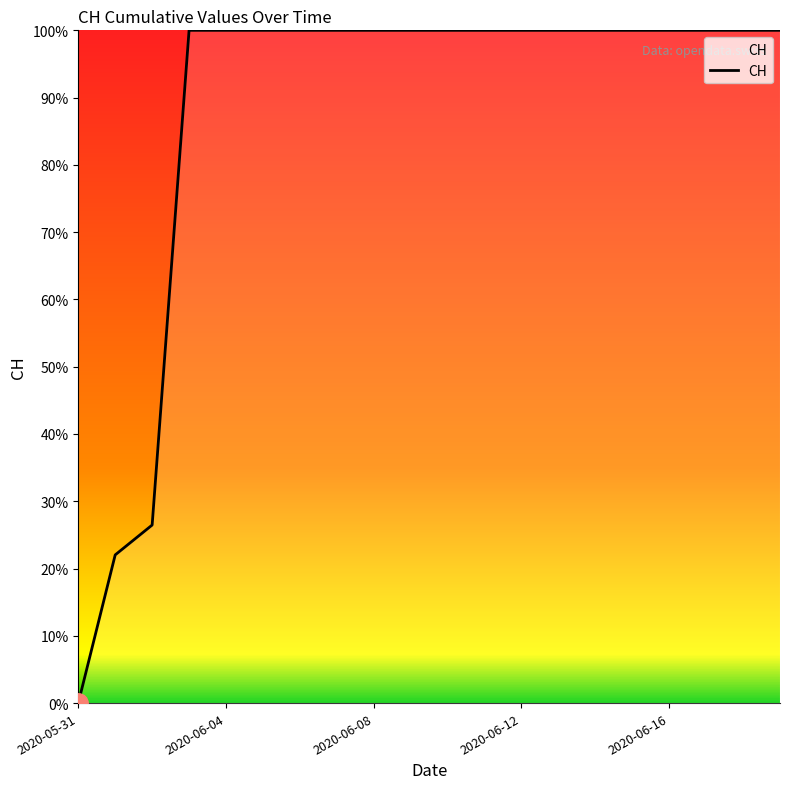

What is the greatest value displayed?

100.0